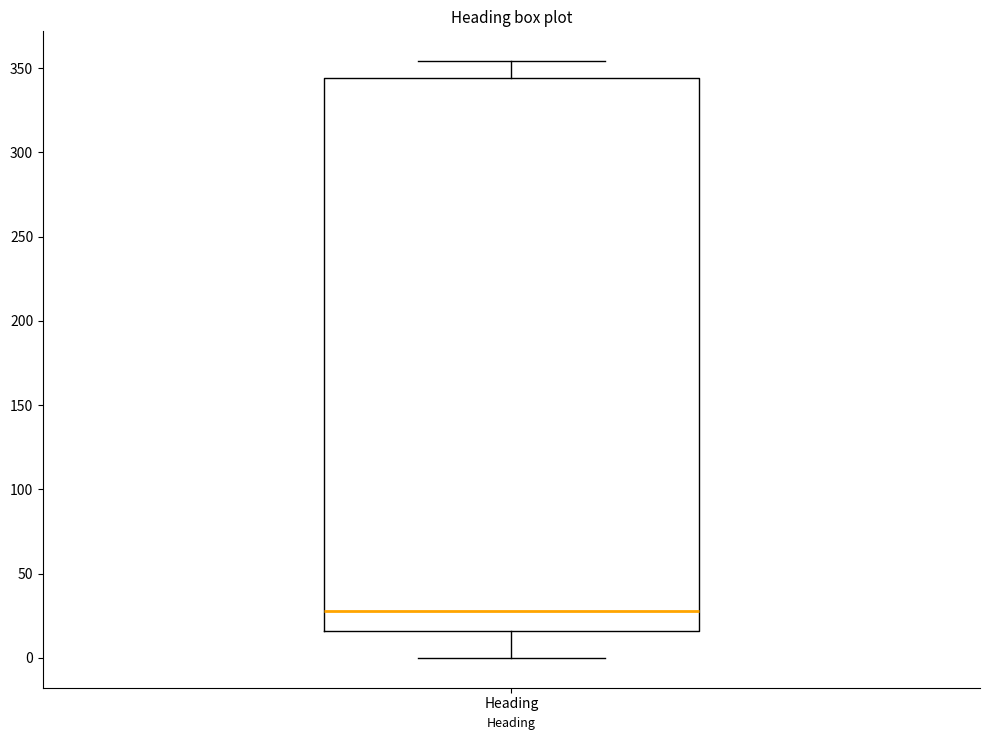

Transcribe this box plot: give where the median line is, the range the box spans, and where the two whiskers end, as read against the y-axis. The values are not printed on the chart, so give them approximately, as read against the axis.

median 30, box 15 to 345, whiskers 0 to 355